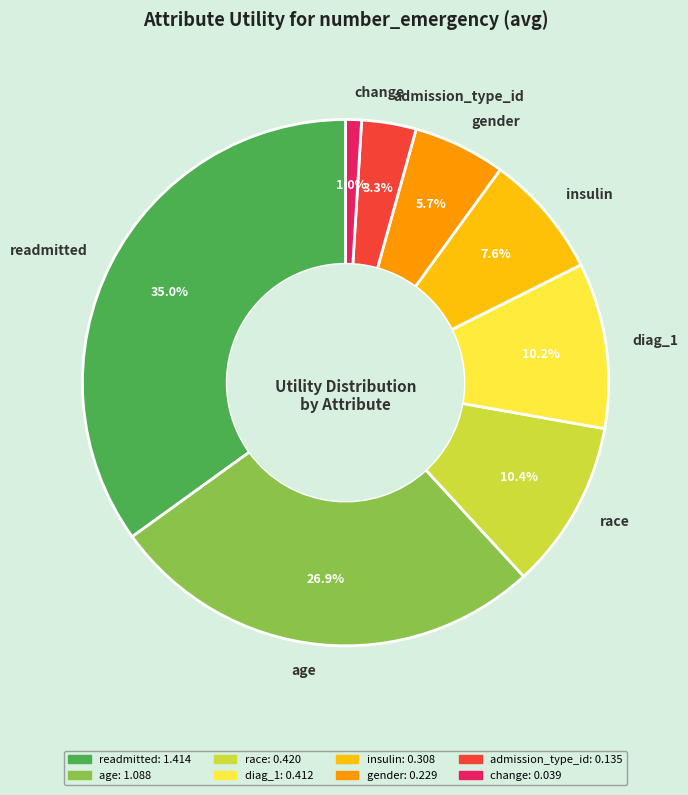

Is it true that age is 41% of the pie?

False